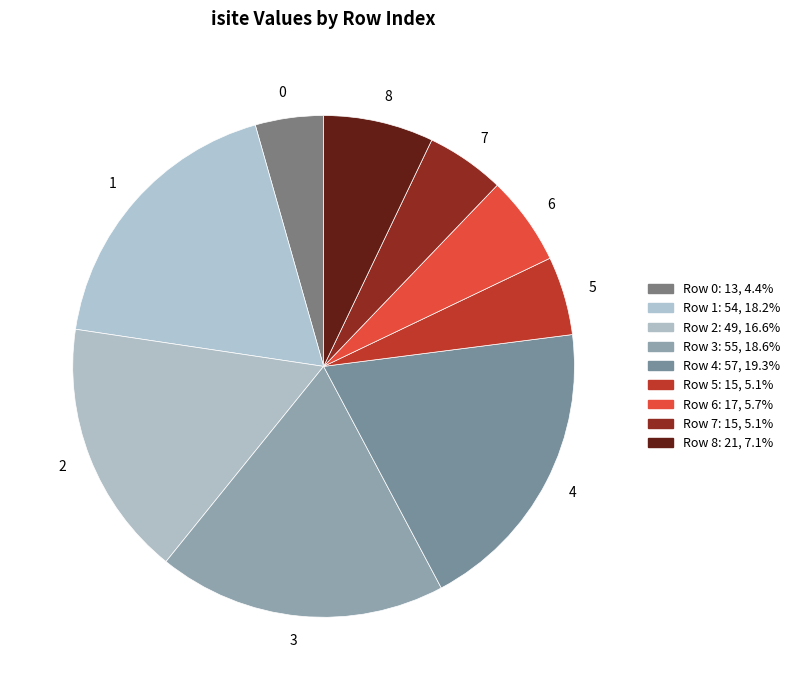

How many slices are in this pie chart?

9